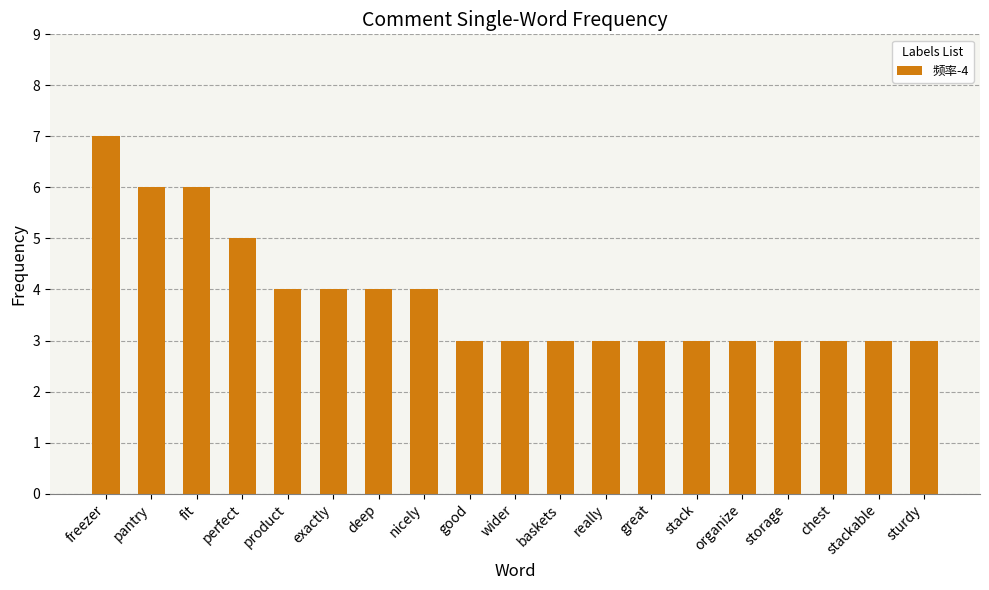

What is the change in value from freezer to perfect?

-2